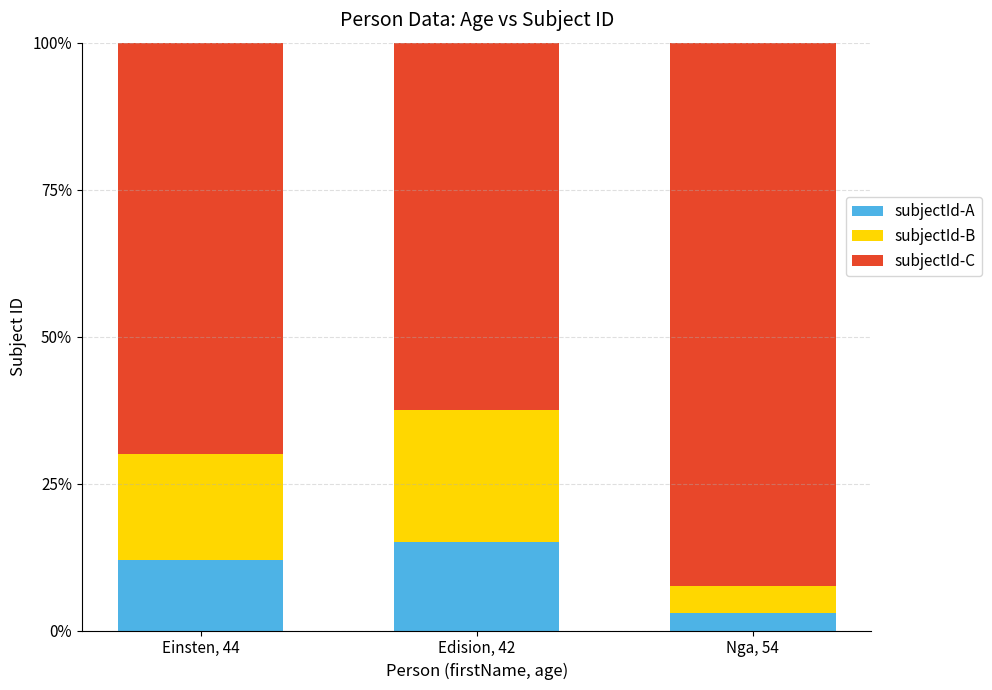

What is the difference between the second highest and minimum values in the subjectId-A series?

9.0